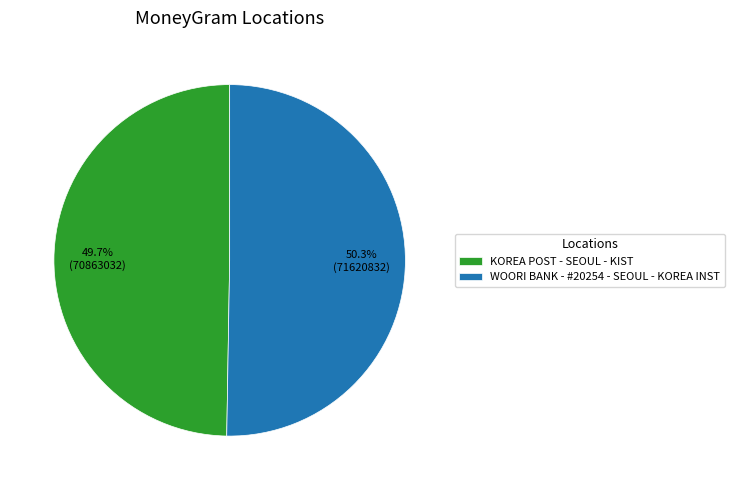

Is there a majority slice in this chart?

Yes